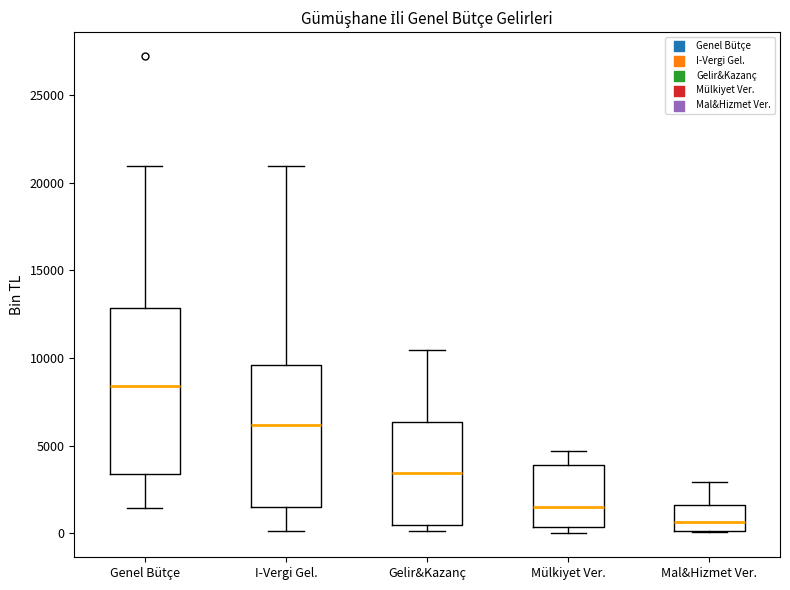

Reading left to right, read every box against the y-axis: the position of its median line, the range the box covers, and the ends of its whiskers. The values are not printed on the chart, so give them approximately, as read against the axis.

Genel Bütçe: median 8500, box 3500 to 13000, whiskers 1500 to 21000
I-Vergi Gel.: median 6000, box 1500 to 9500, whiskers 0 to 21000
Gelir&Kazanç: median 3500, box 500 to 6500, whiskers 0 to 10500
Mülkiyet Ver.: median 1500, box 500 to 4000, whiskers 0 to 4500
Mal&Hizmet Ver.: median 500, box 0 to 1500, whiskers 0 to 3000